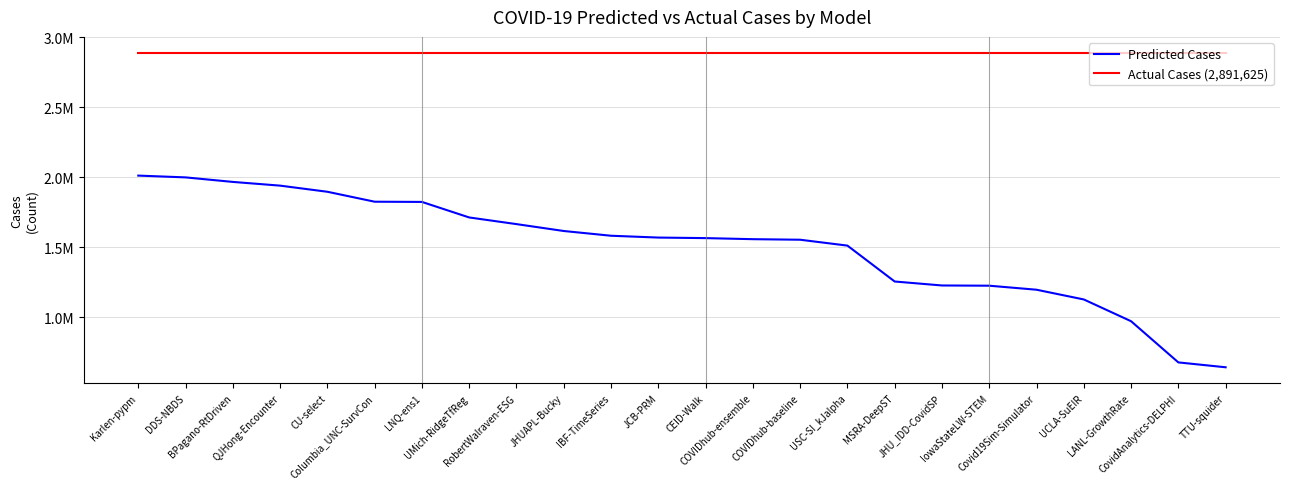

At which label does Predicted Cases first exceed 1569249?

Karlen-pypm